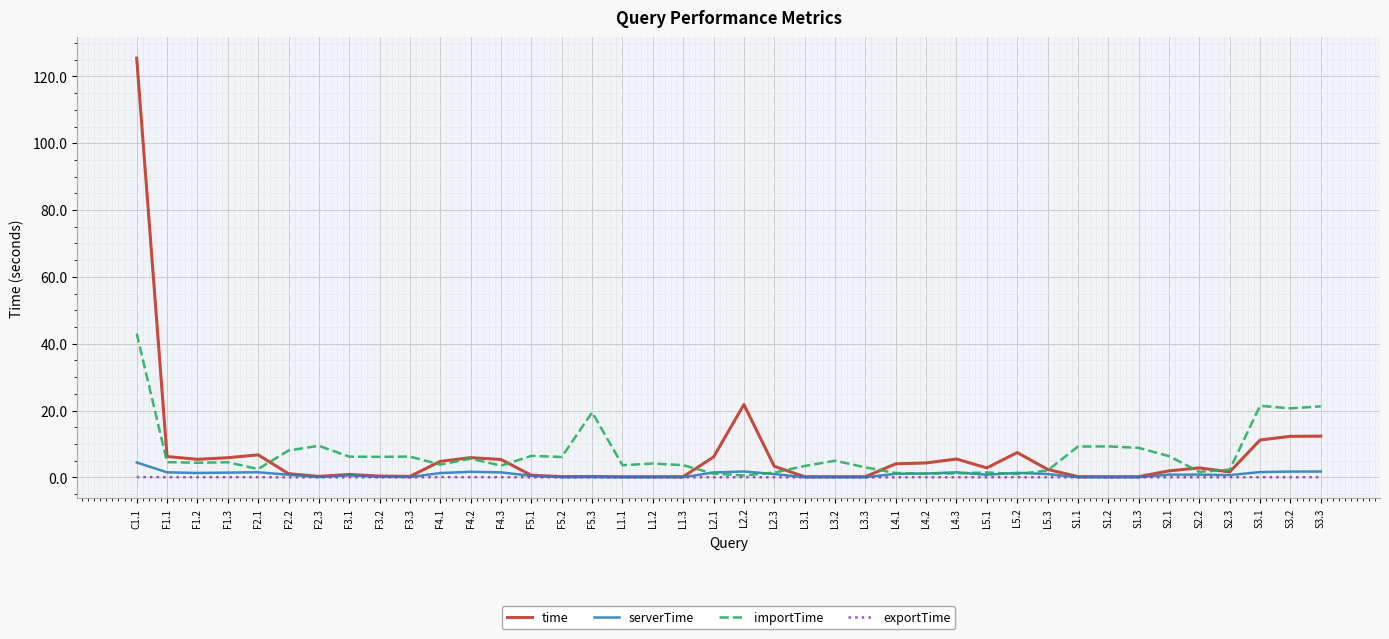

At which label is time closest to 62?

L2.2